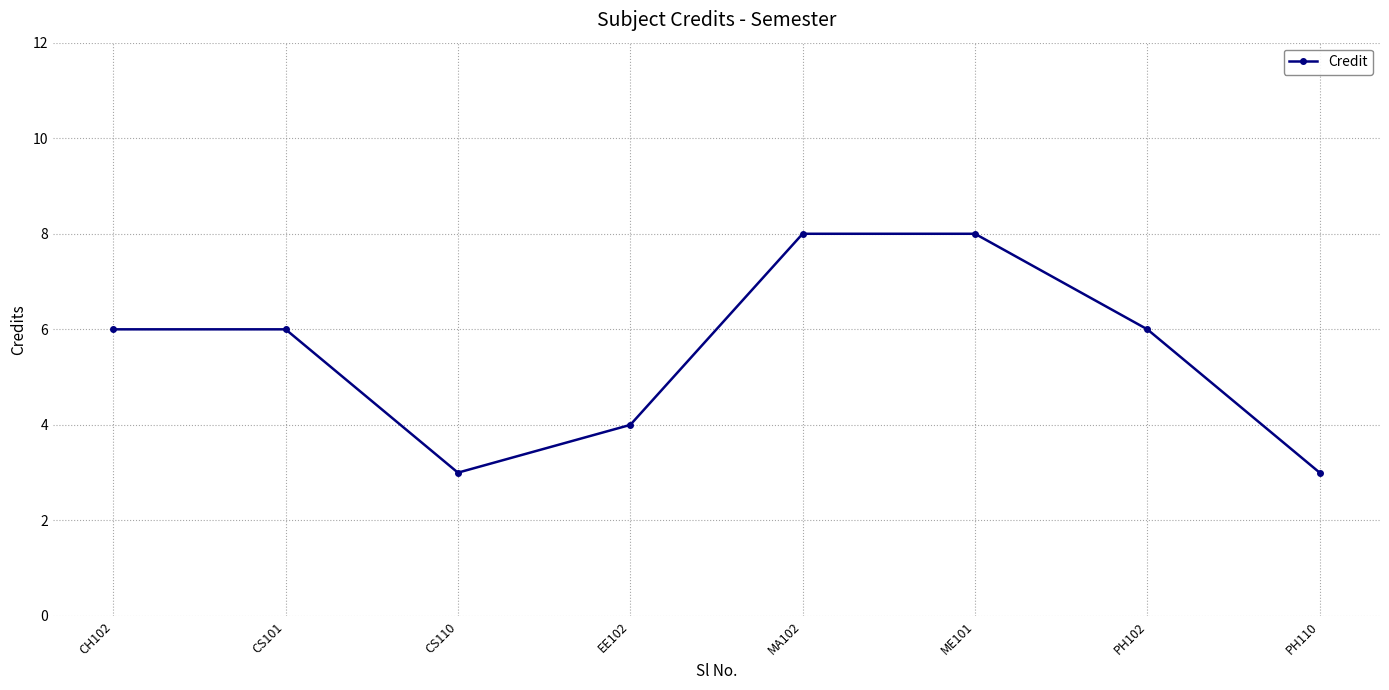

What is the sum of all values?

44